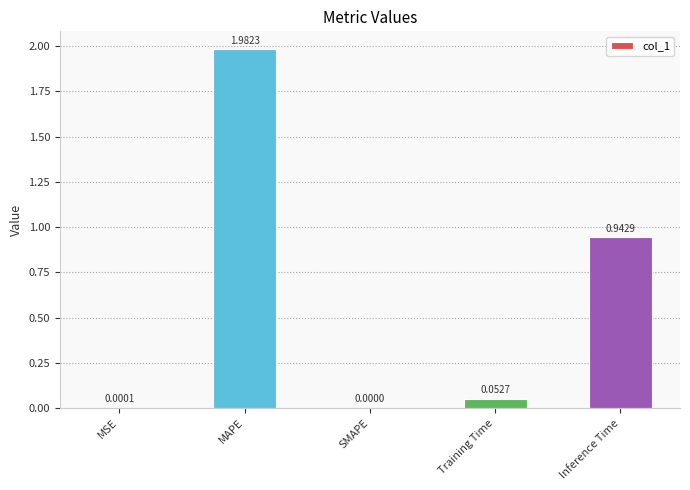

Which label corresponds to the largest value in the chart?

MAPE